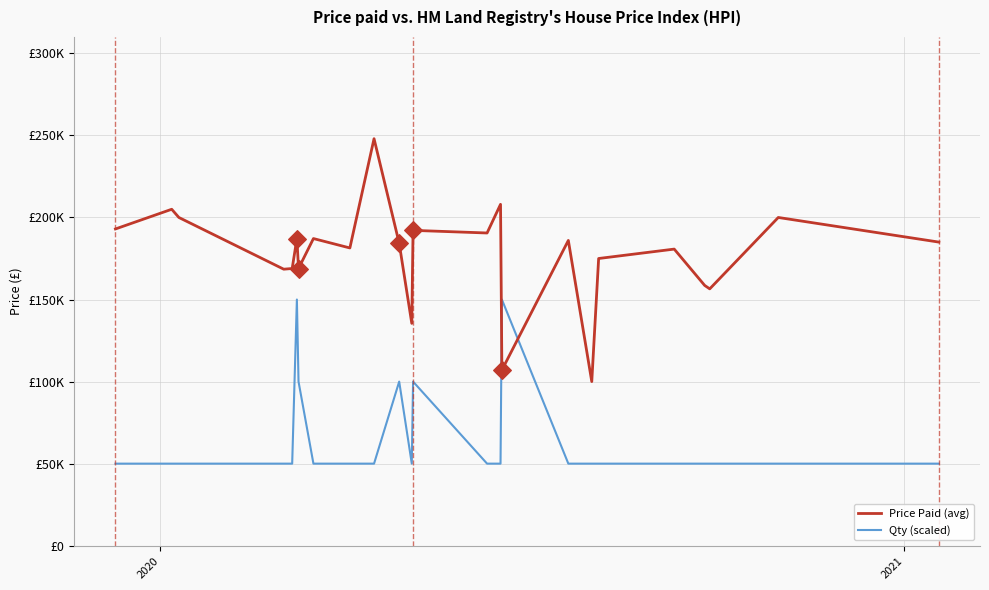

What are all the series names shown in the legend?

Price Paid (avg), Qty (scaled)